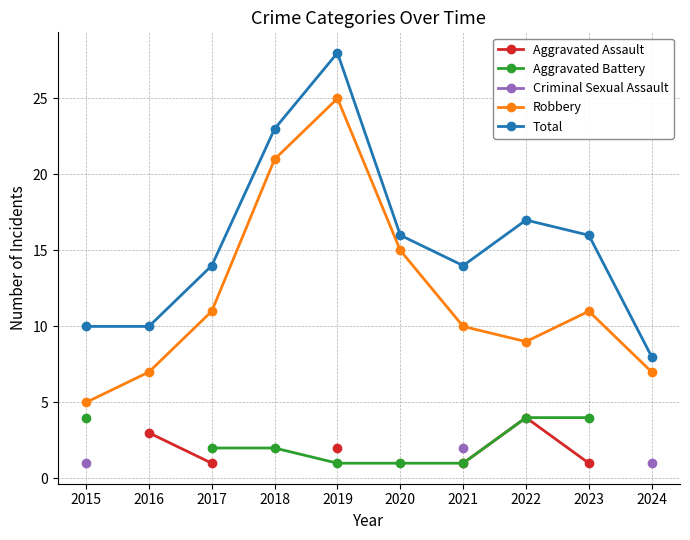

What is the difference between the Aggravated Assault values at 2017 and 2016?

2.0